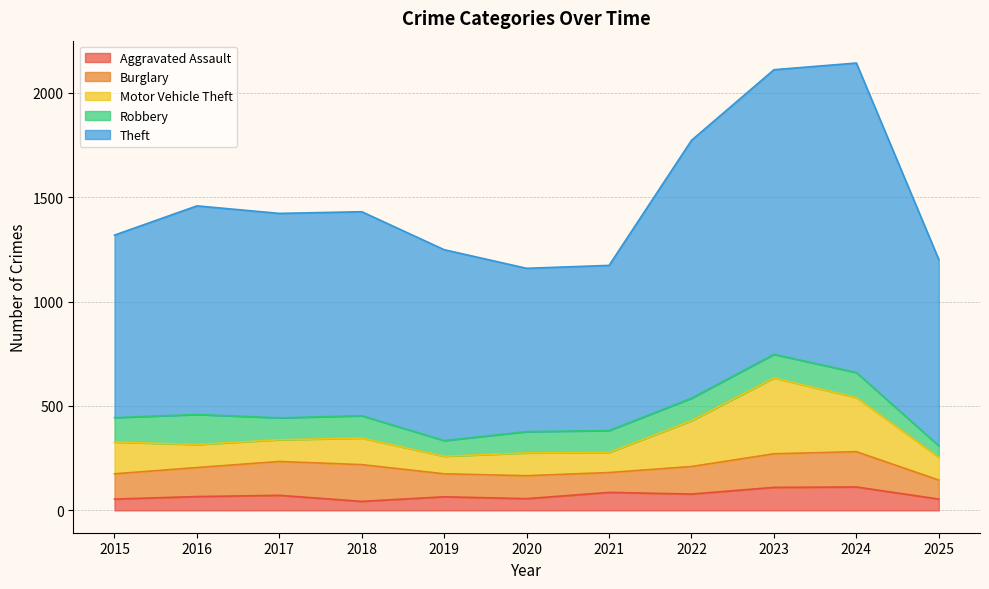

The Theft series shows 478 at 2015. True or false?

False